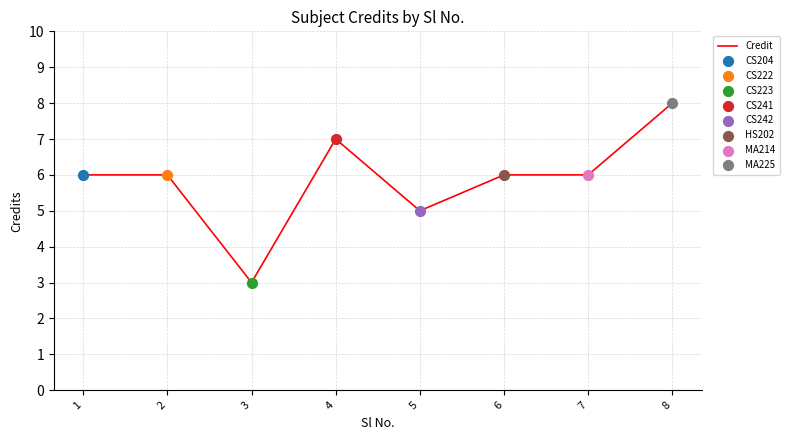

Approximately how many times larger is the value at 2 compared to 5?

1.2